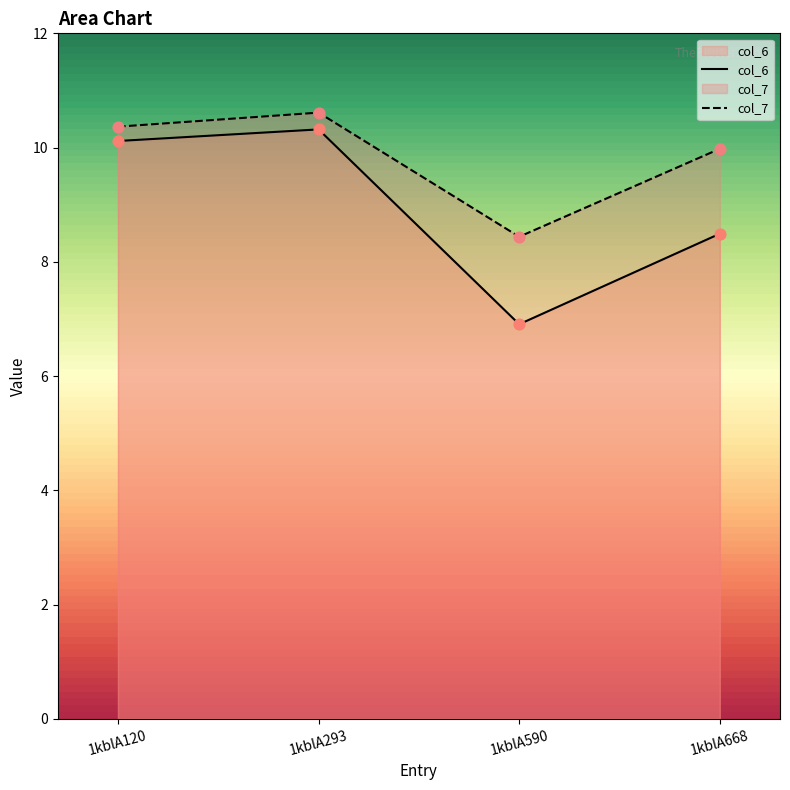

At which category is the sum across all series the highest?

1kblA293